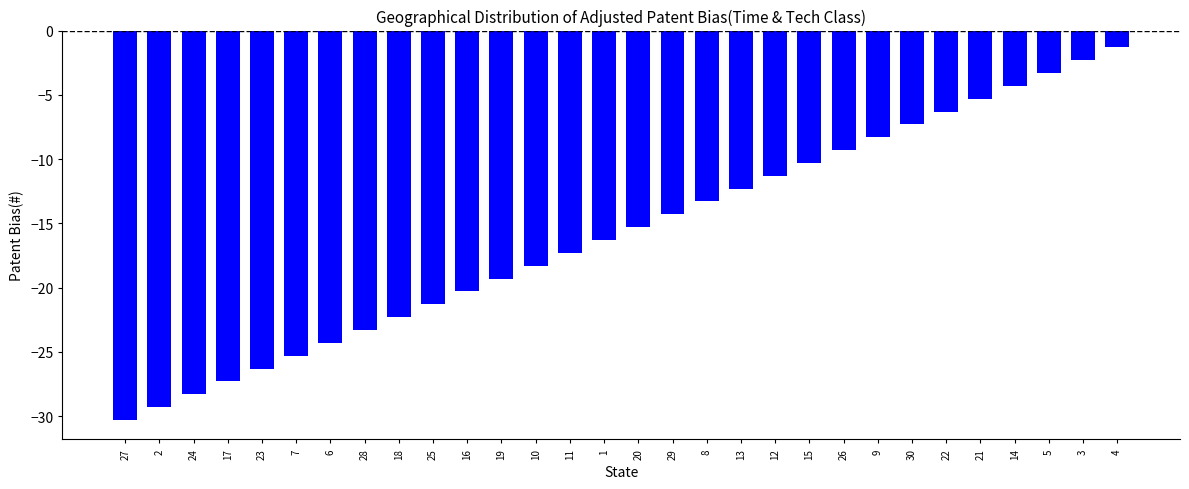

What is the average value?

-15.8